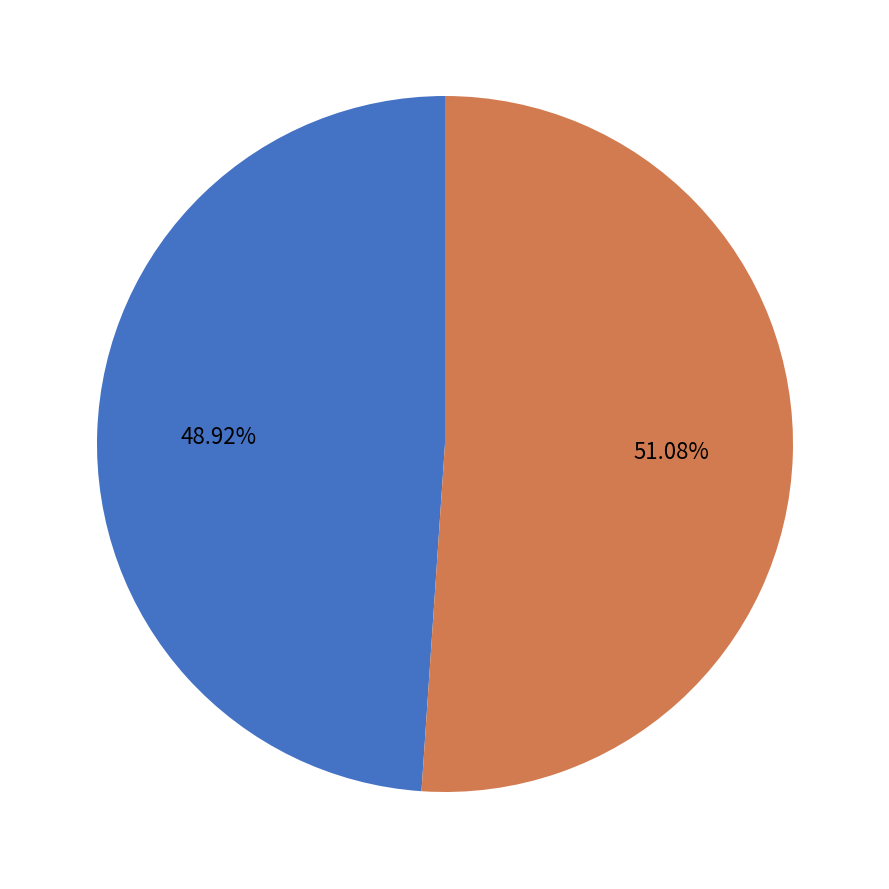

Count the number of slices in the pie.

2